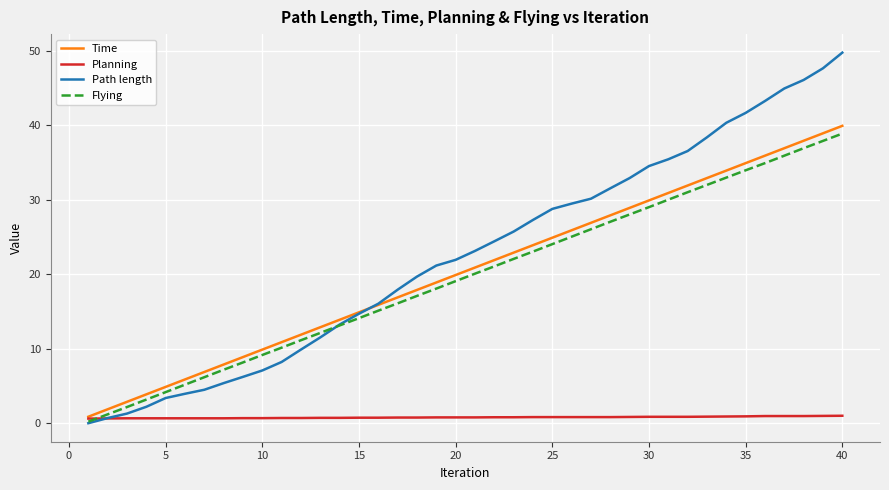

Which series has the largest range (max minus min)?

Path length